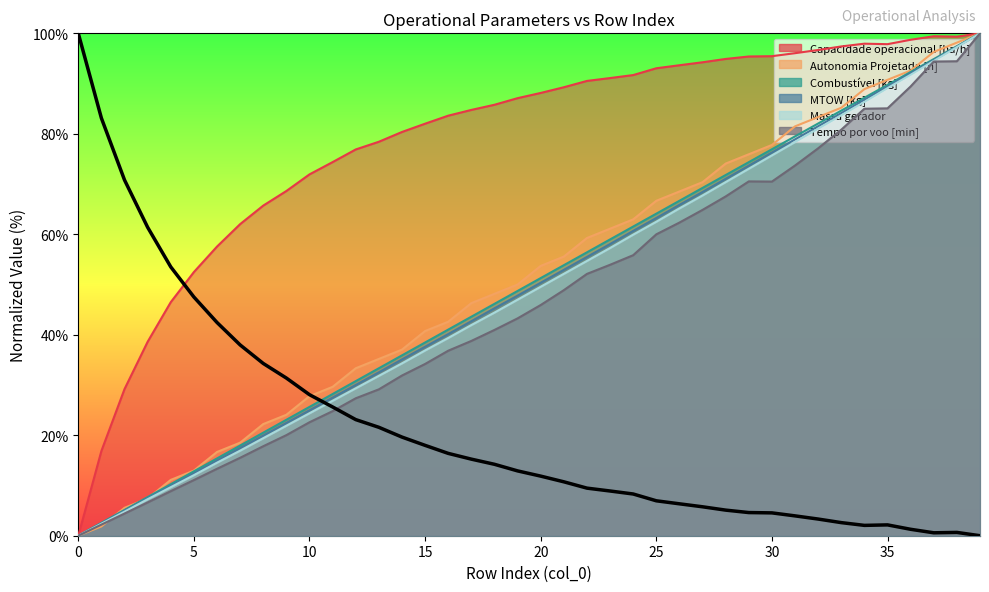

How many values in the Capacidade operacional [ha/h] series exceed 88?

20